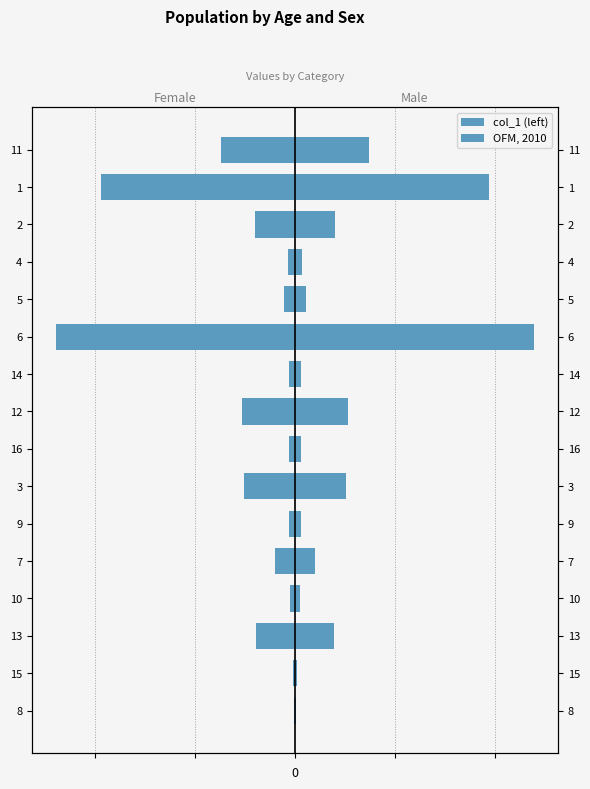

What are all the series names shown in the legend?

col_1 (left), OFM, 2010